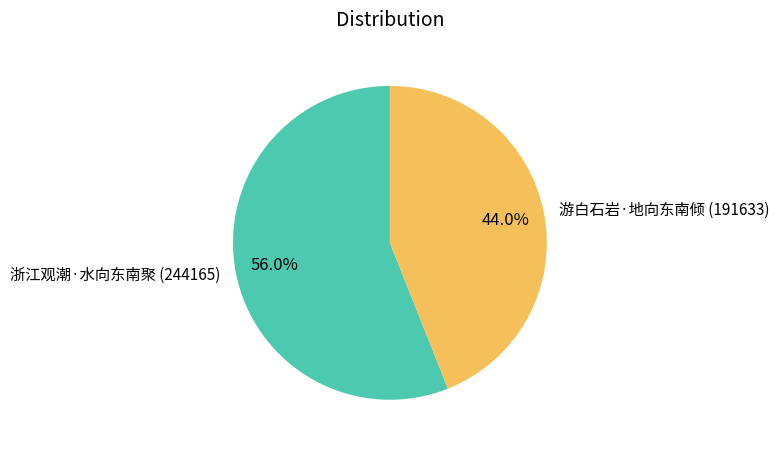

What is the total percentage of 浙江观潮·水向东南聚 and 游白石岩·地向东南倾?

100.0%